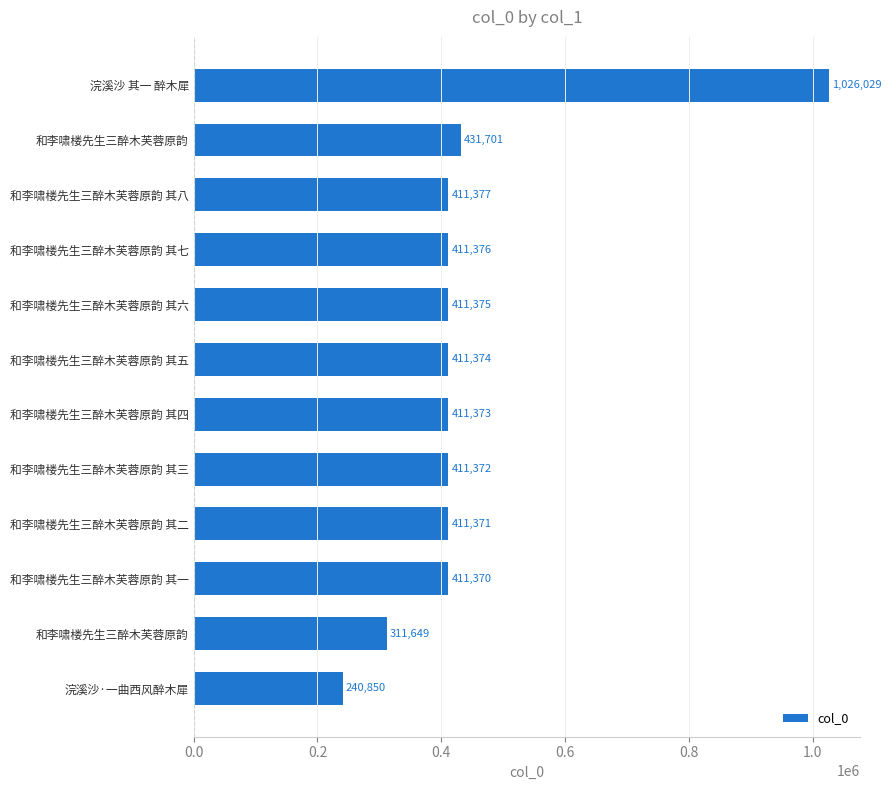

What is the smallest value displayed?

240850